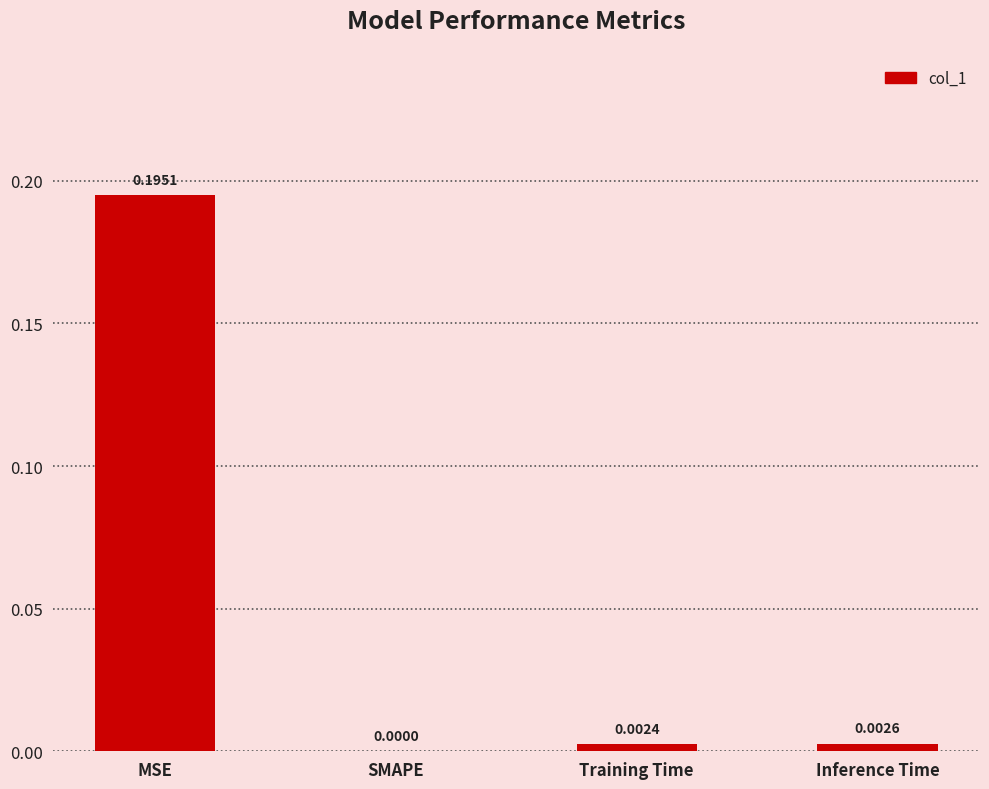

Between Inference Time and Training Time, which is larger?

Inference Time